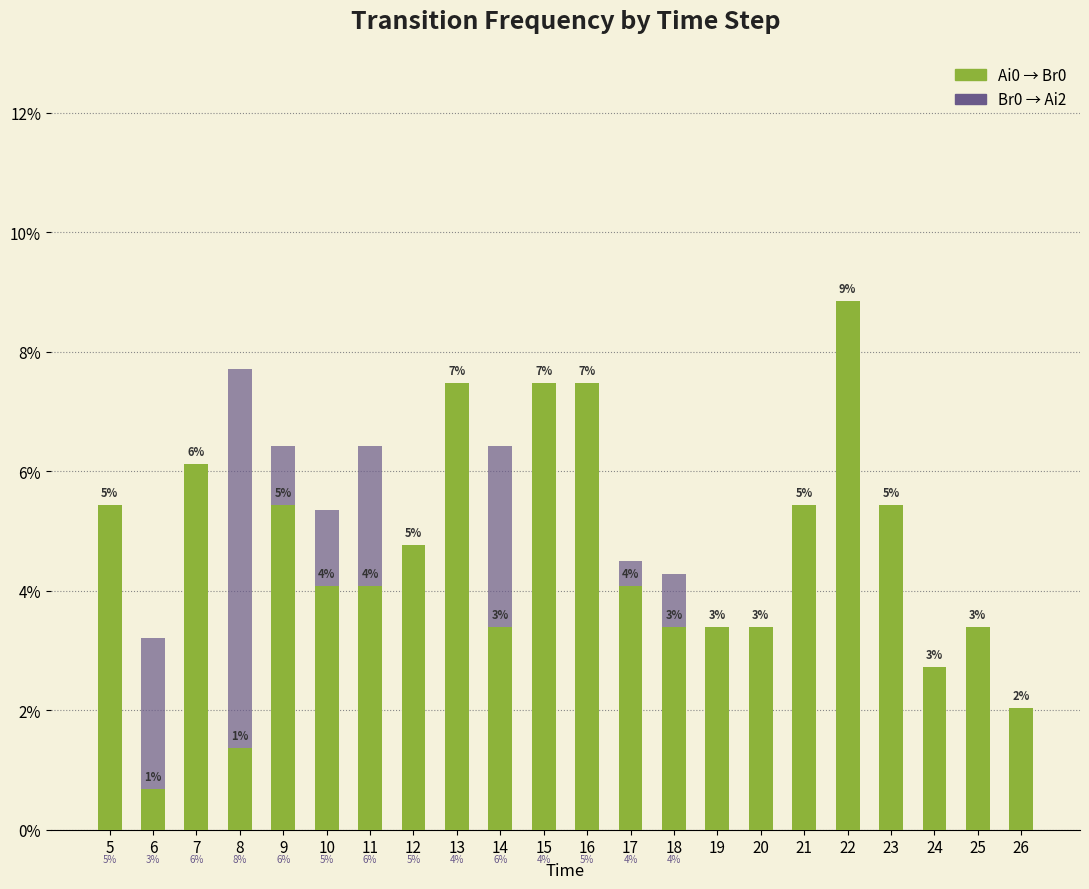

Which has a higher value, 7 or 10?

7